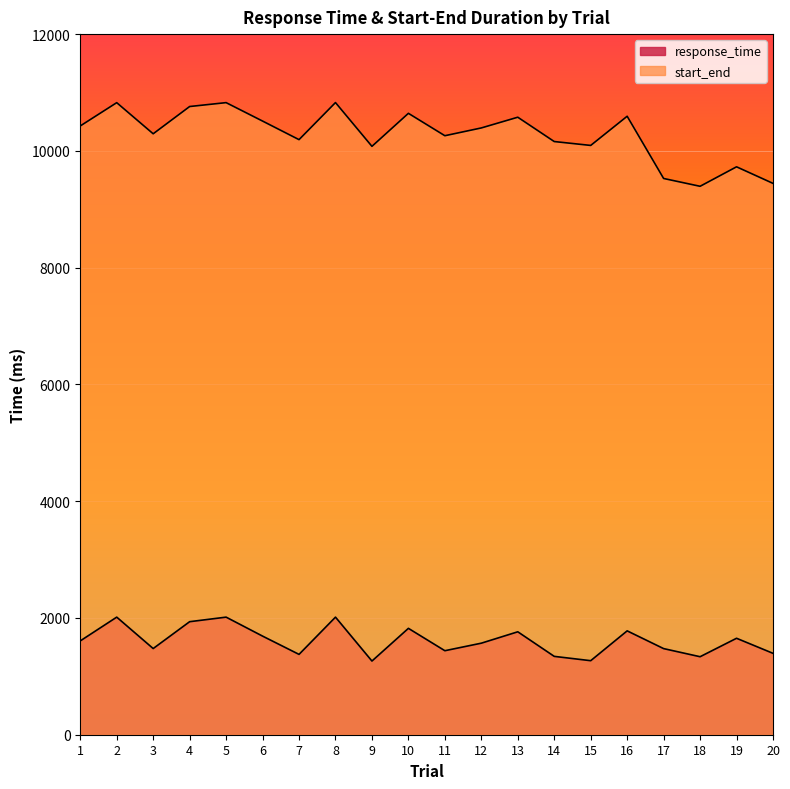

How many lines are shown in the chart?

2